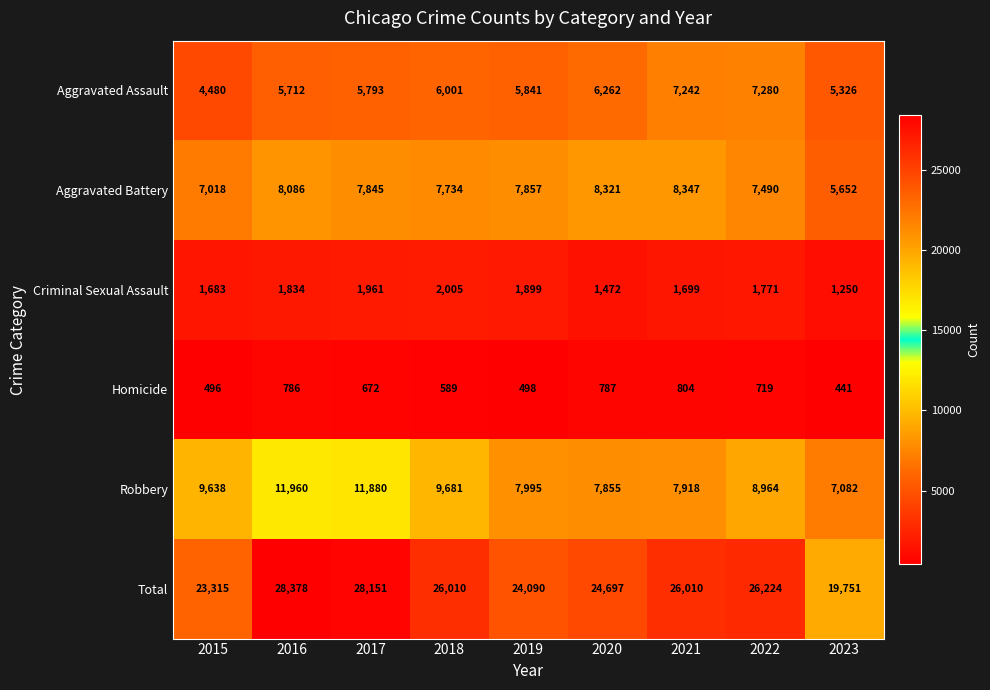

Which series has the largest range (max minus min)?

Total